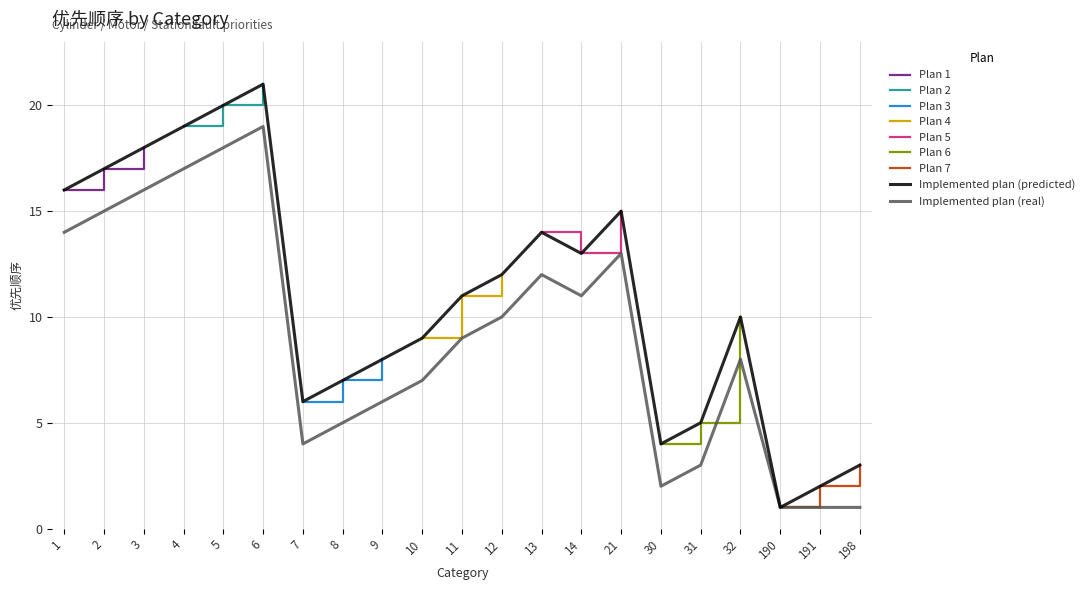

Reading left to right, list all the values displayed in this chart.

1=16	2=17	3=18	4=19	5=20	6=21	7=6	8=7	9=8	10=9	11=11	12=12	13=14	14=13	21=15	30=4	31=5	32=10	190=1	191=2	198=3